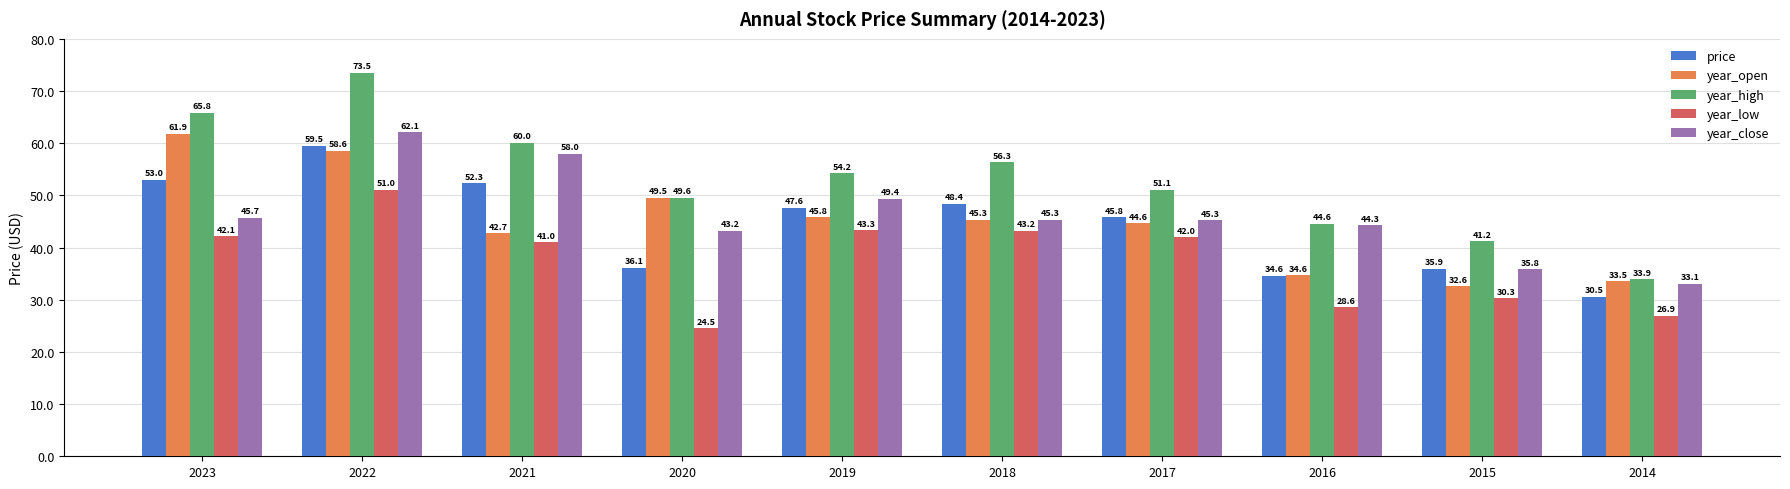

Rank the categories by year_open value from highest to lowest.

2023, 2022, 2020, 2019, 2018, 2017, 2021, 2016, 2014, 2015